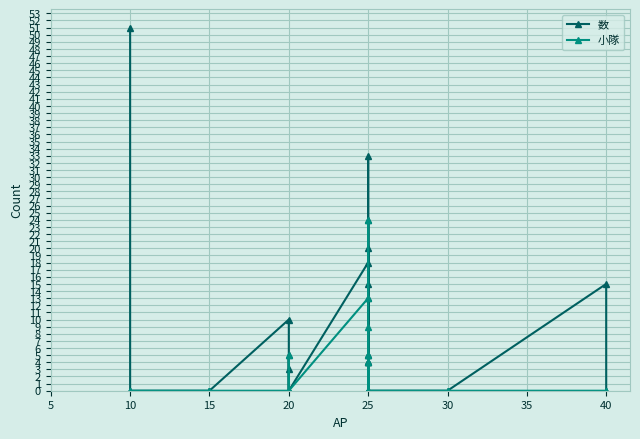

What is the sum of all 小隊 values?

60